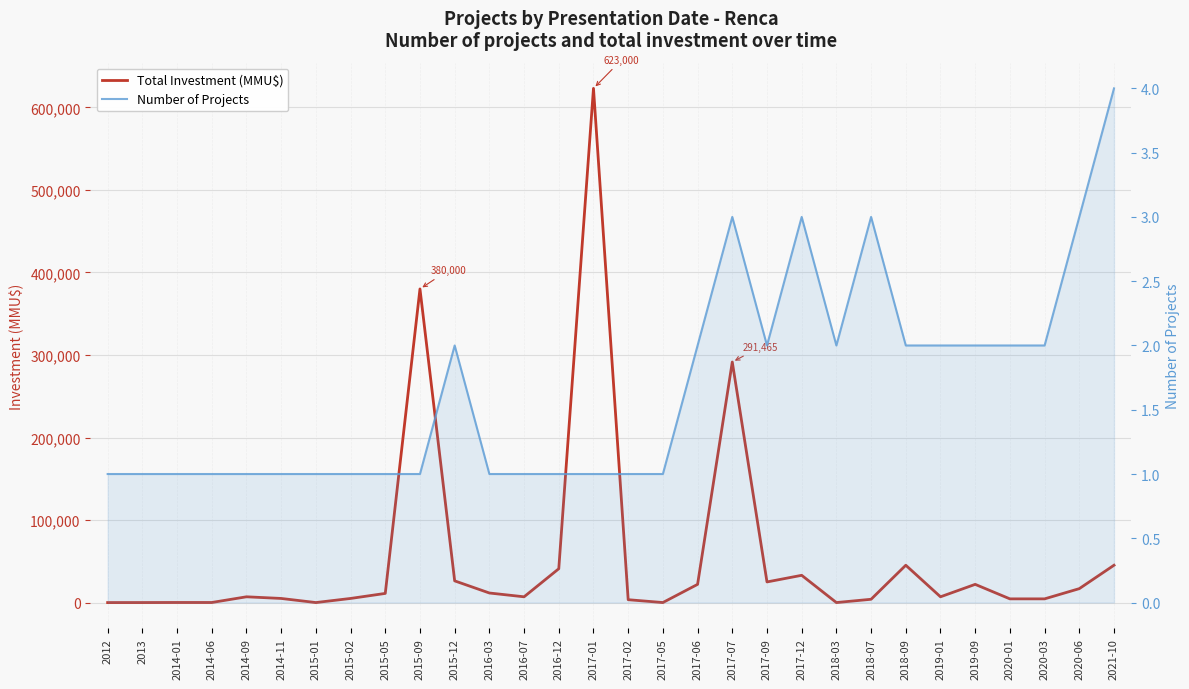

How many data points in Total Investment (MMU$) are above 7000?

14